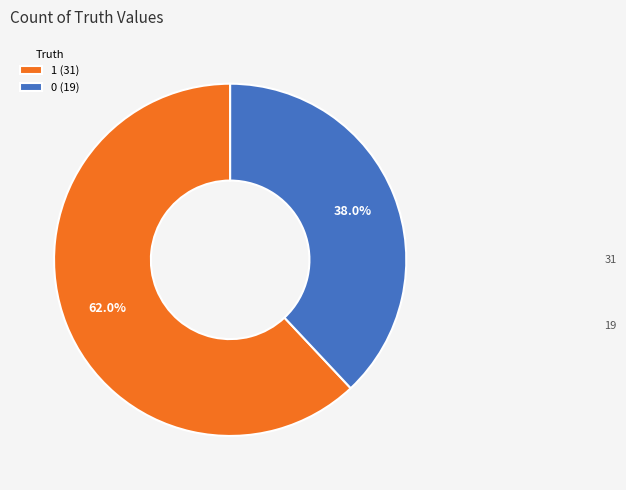

Is the sum of 0 and 1 greater than half?

Yes